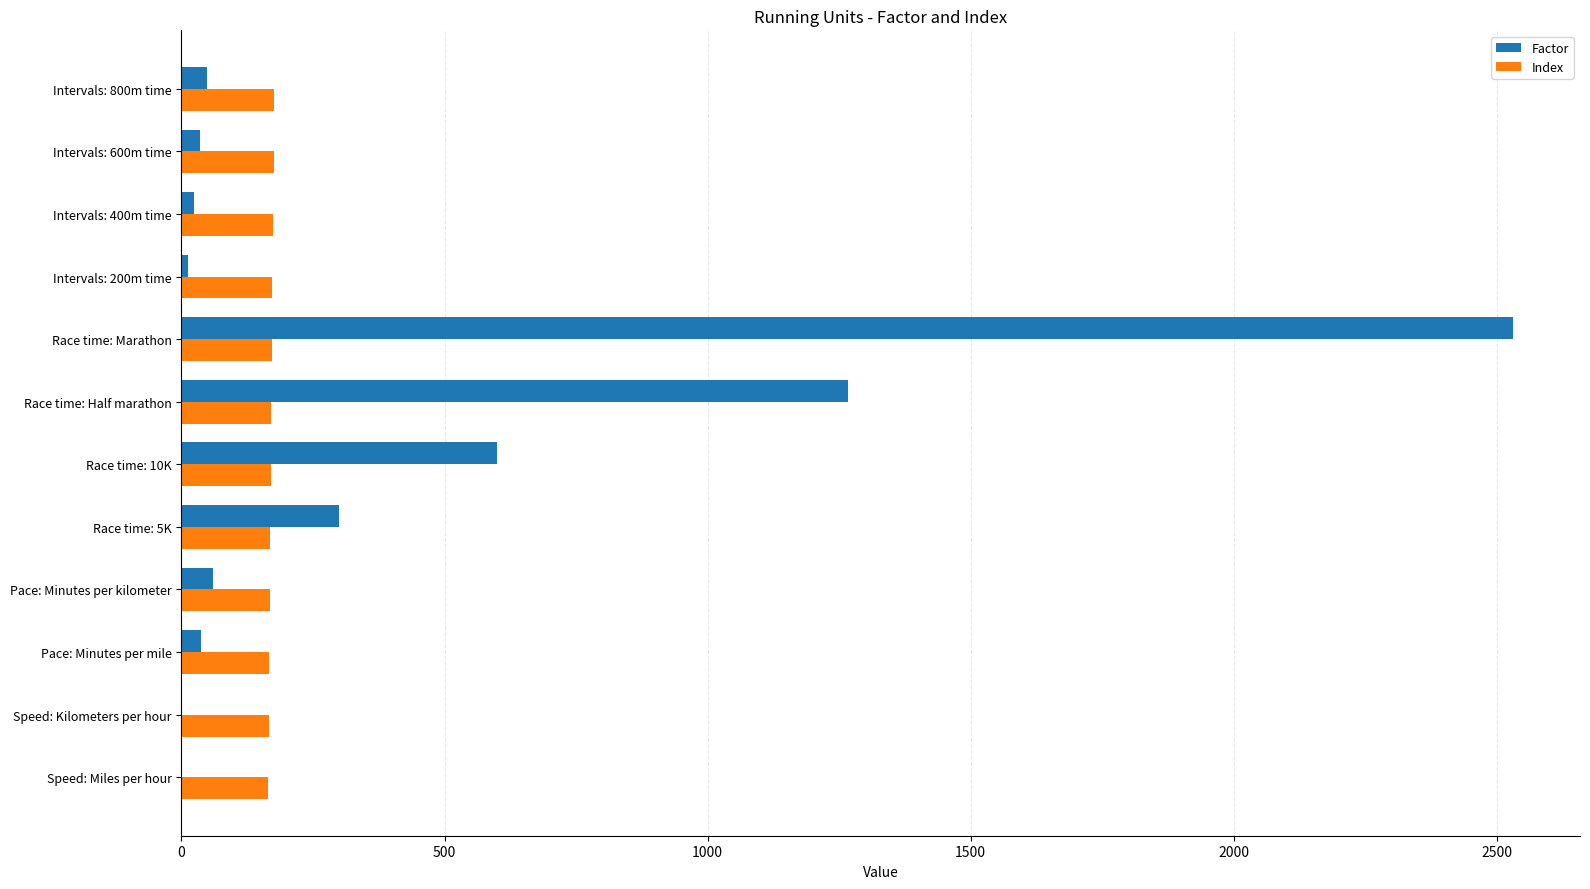

What is the average value of the Index series?

170.5